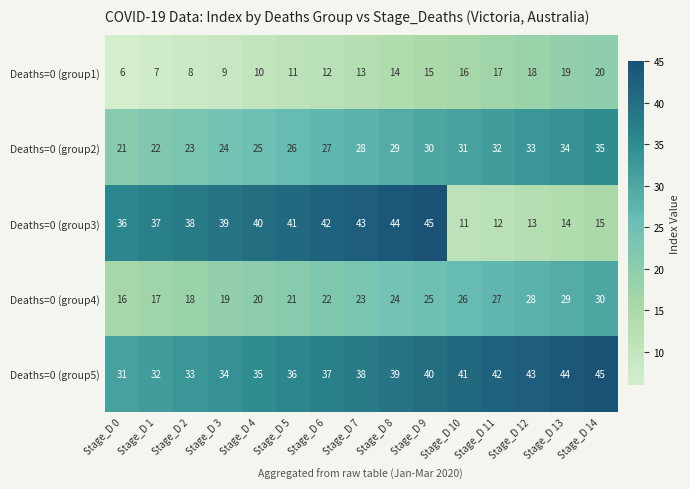

What is the difference between the highest and lowest values at Stage_D 2?

30